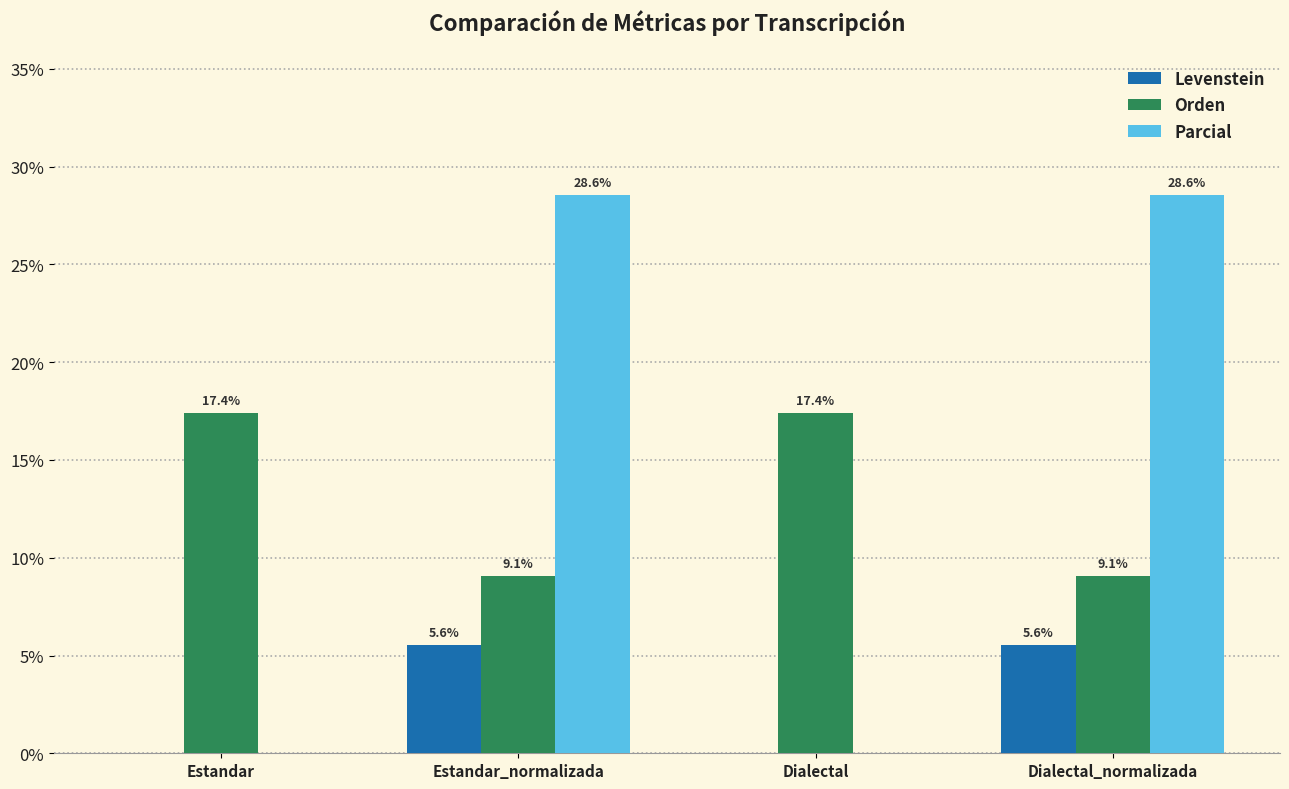

How many groups of bars are there?

4